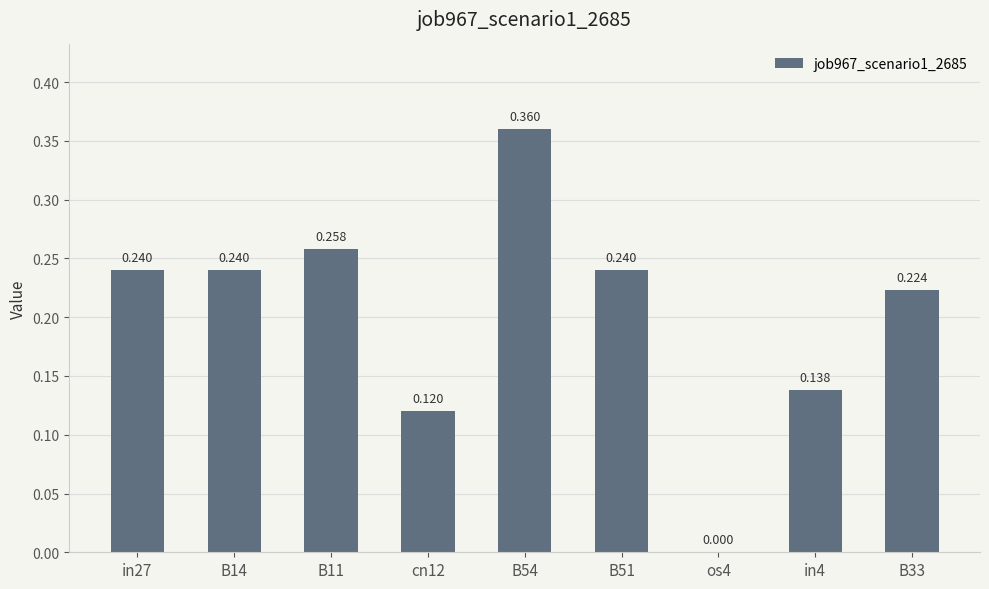

Rank the categories by value from highest to lowest.

B54, B11, in27, B14, B51, B33, in4, cn12, os4